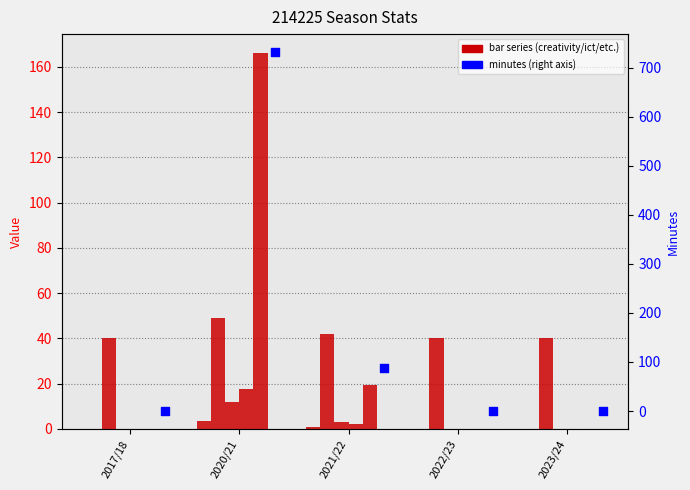

At which category is the sum across all series the highest?

2020/21